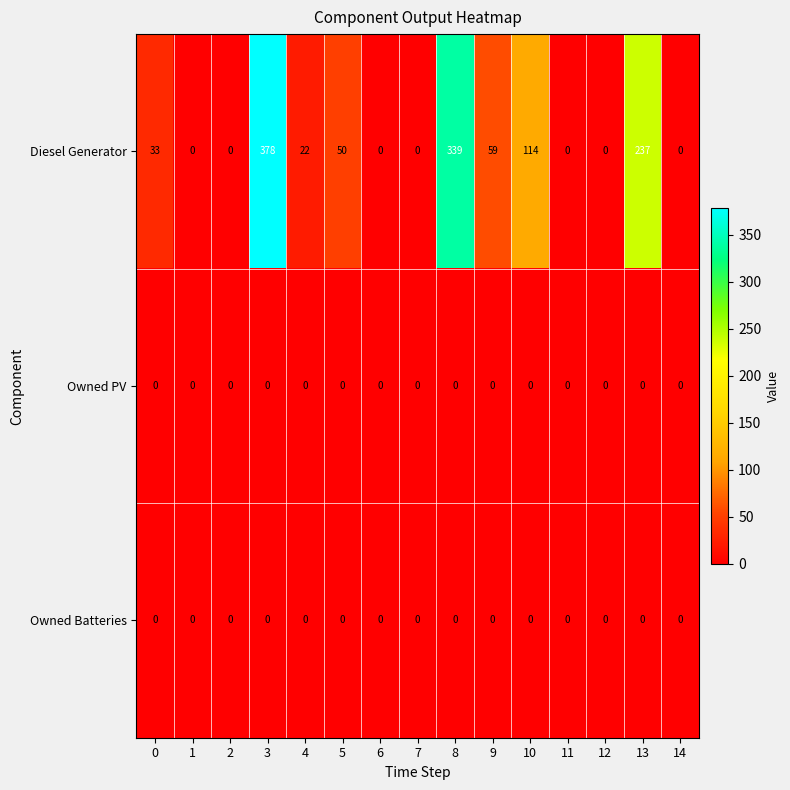

The Owned PV series shows 0 at 14. True or false?

True